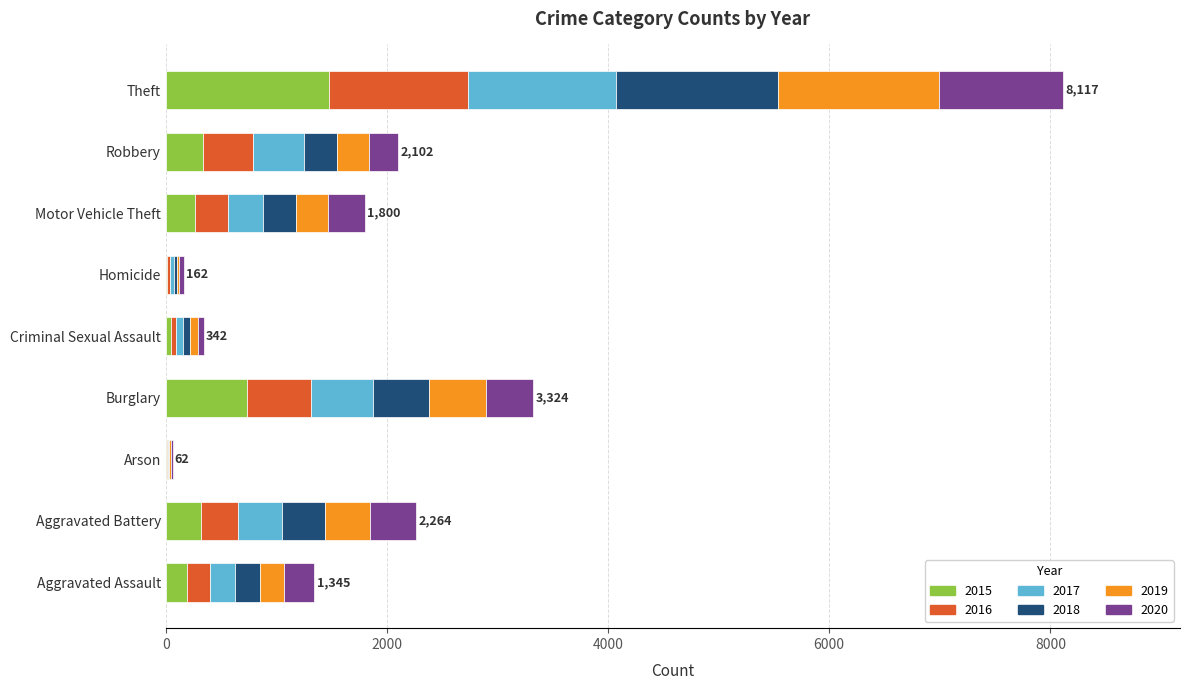

At which category is the sum across all series the highest?

Theft